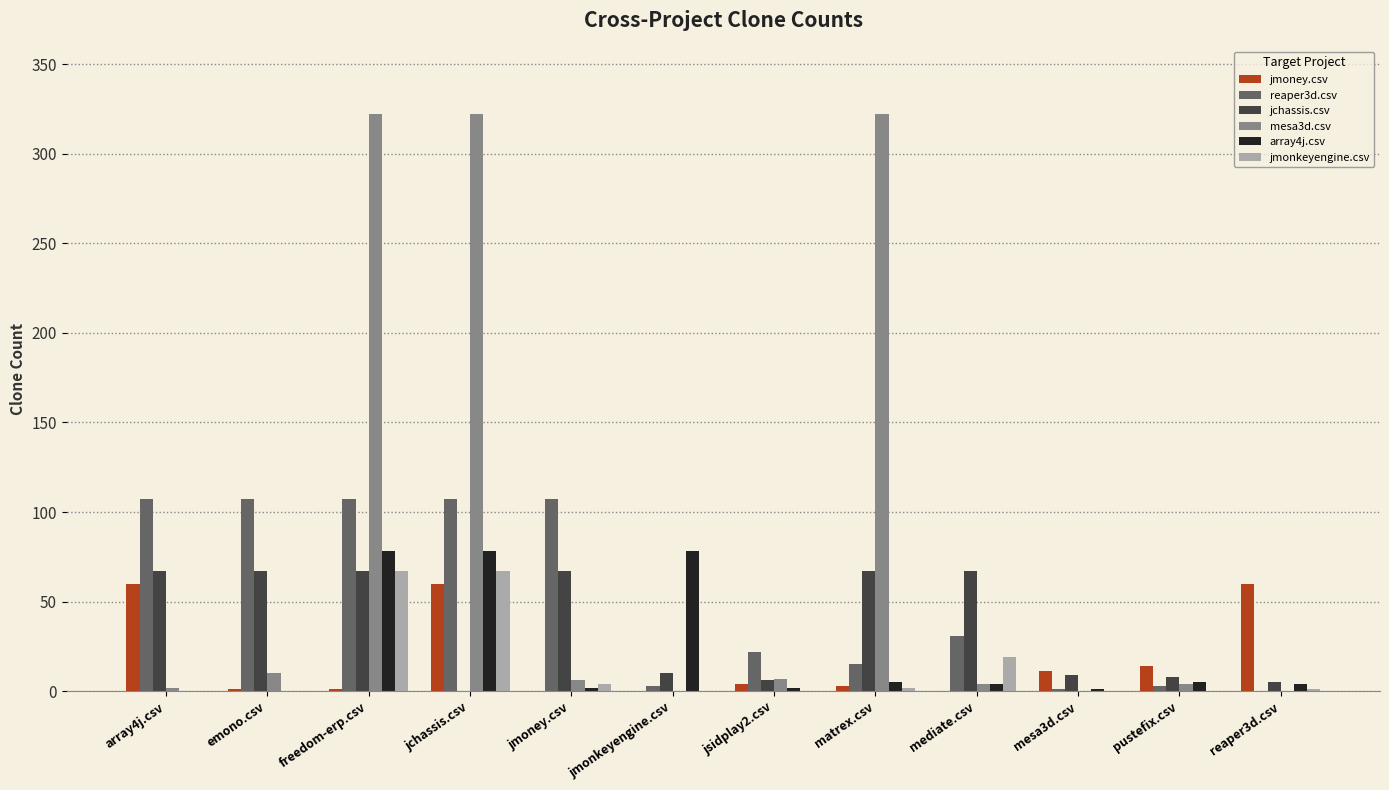

Is it true that jchassis.csv equals 0 at jchassis.csv?

True